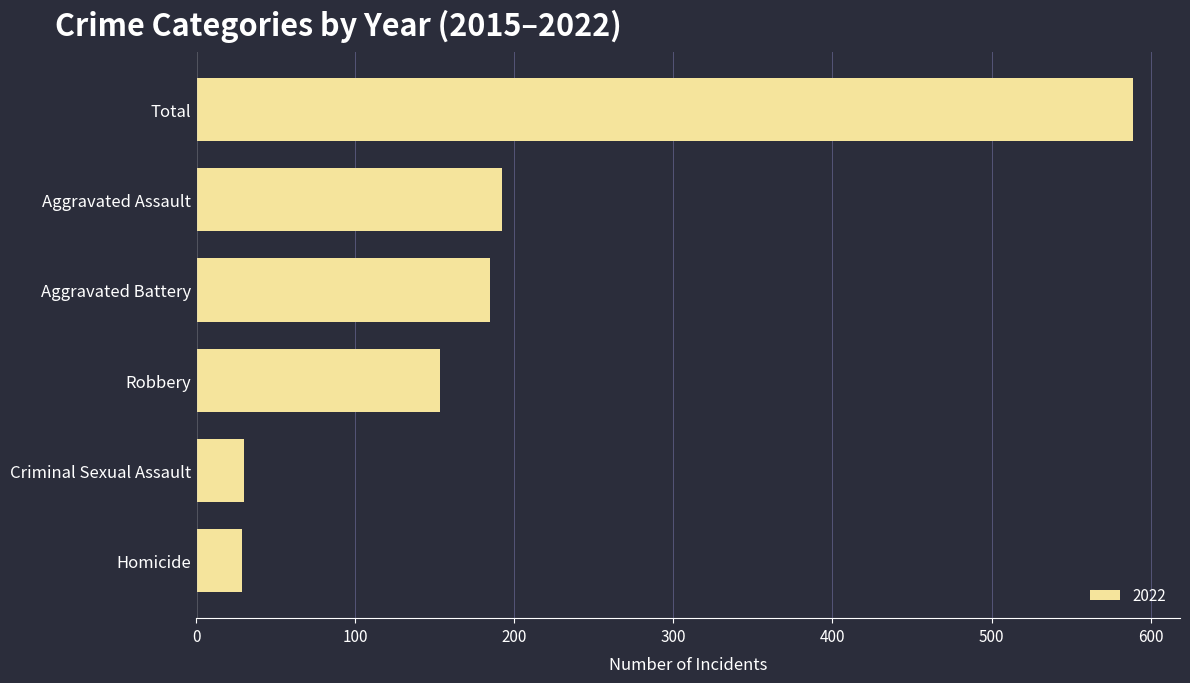

What is the average value?

196